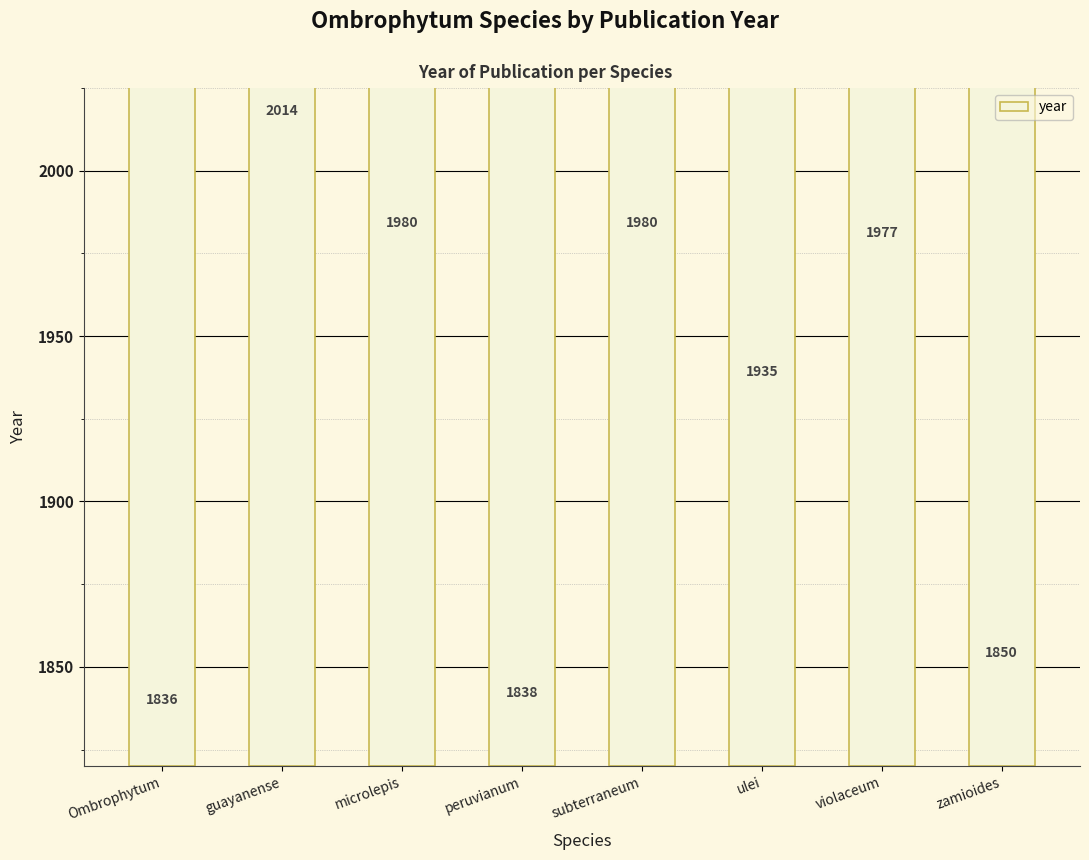

What is the value of the 3rd bar from the left?

1980